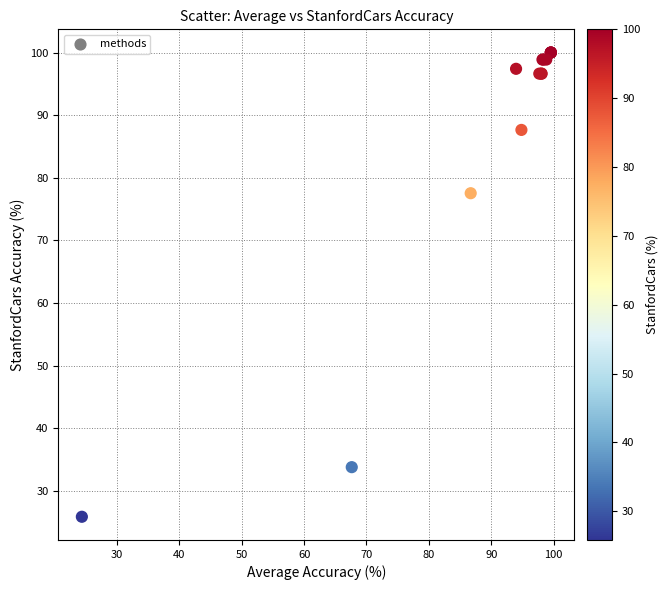

What Y value in the scatter plot is closest to 62?

77.5